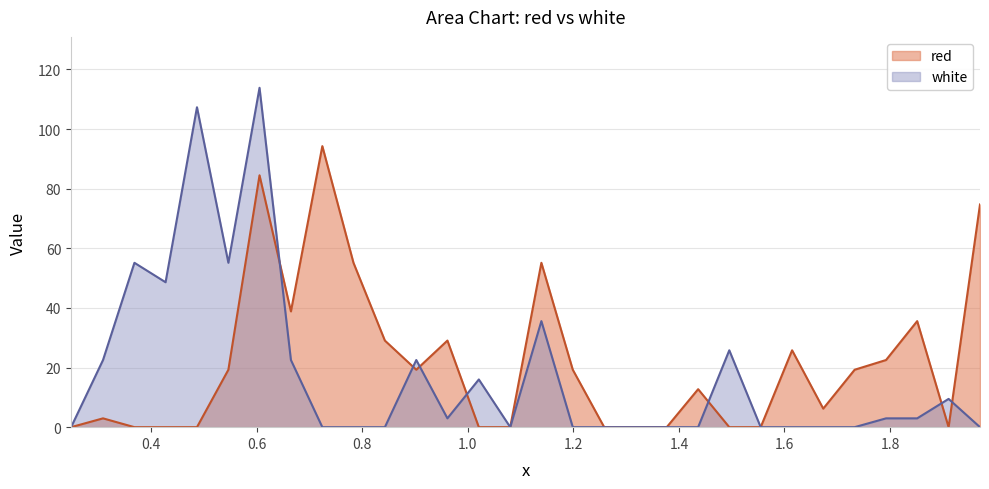

What is the difference between the second highest and second lowest values in the red series?

84.5